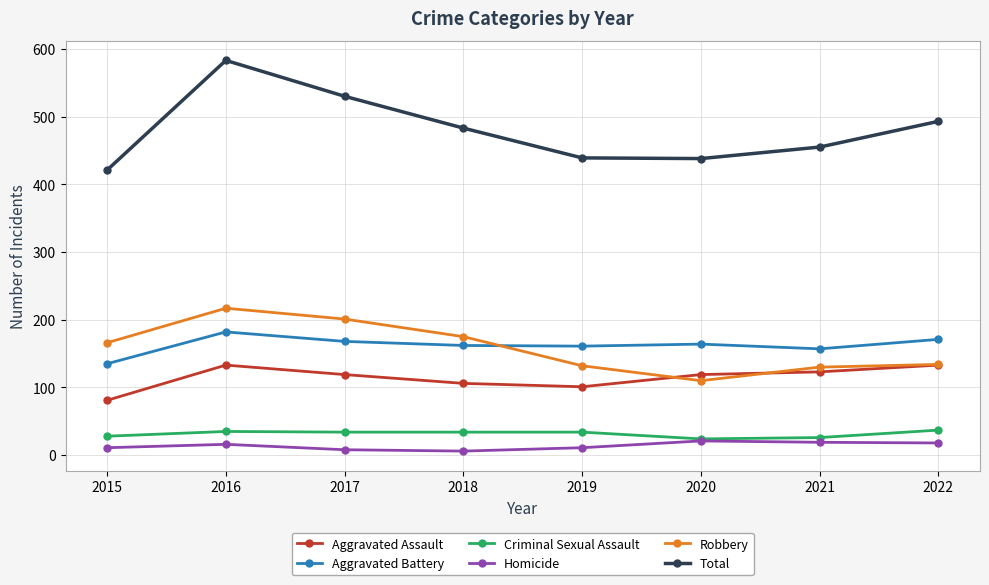

True or false: Total and Aggravated Battery cross at least once.

False